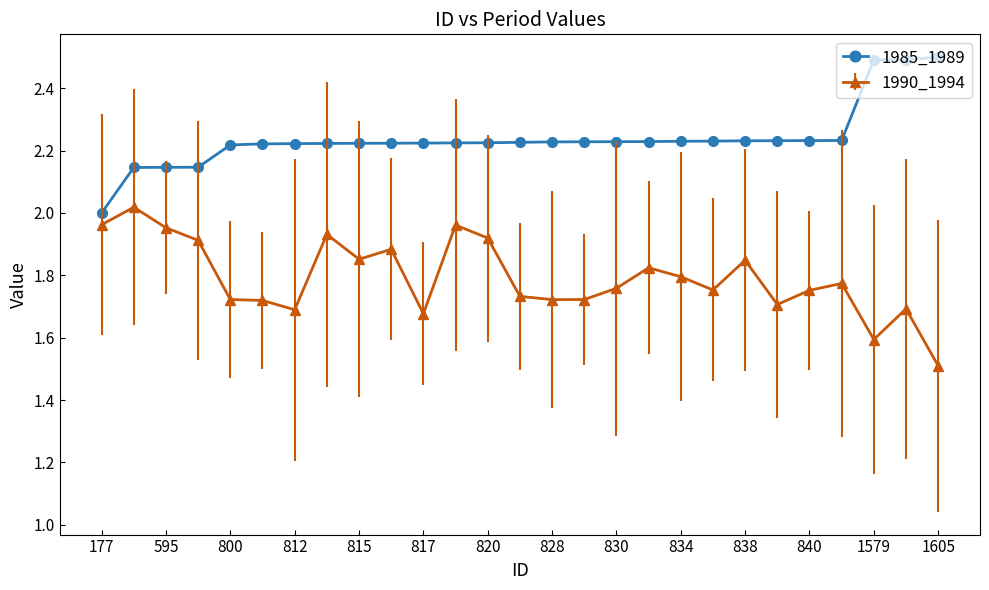

True or false: 1985_1989 and 1990_1994 cross at least once.

False